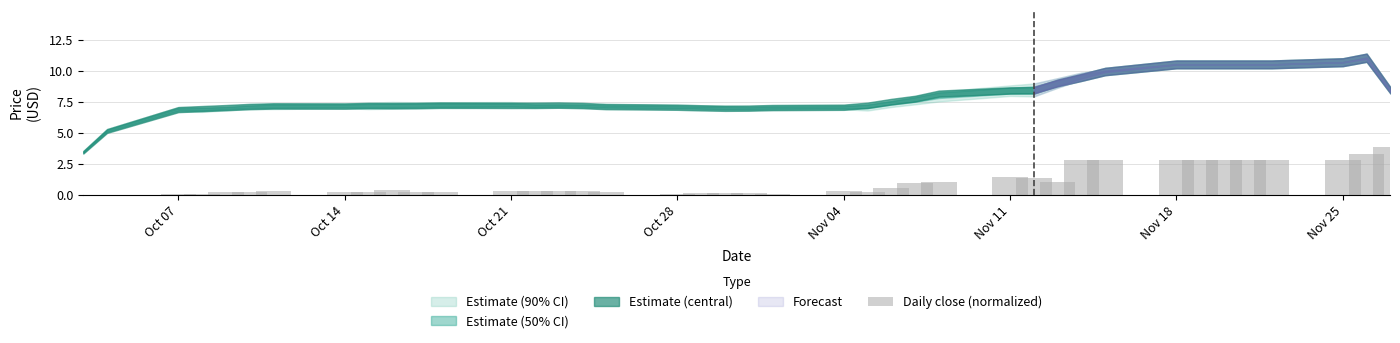

What is the sum of all values?

40.1